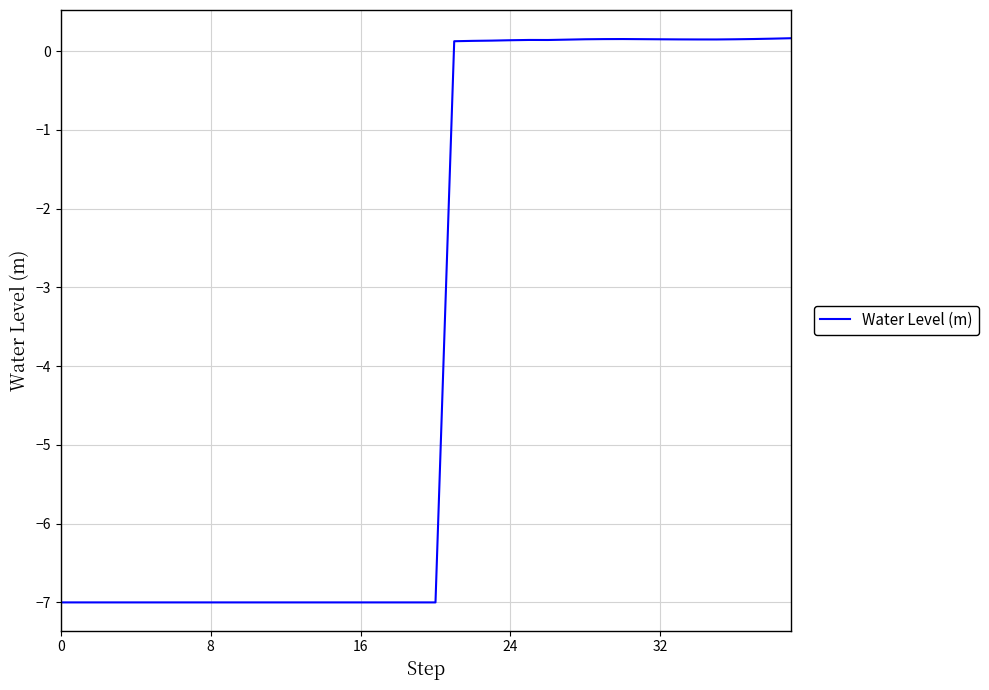

What is the difference between the maximum and minimum values?

7.2